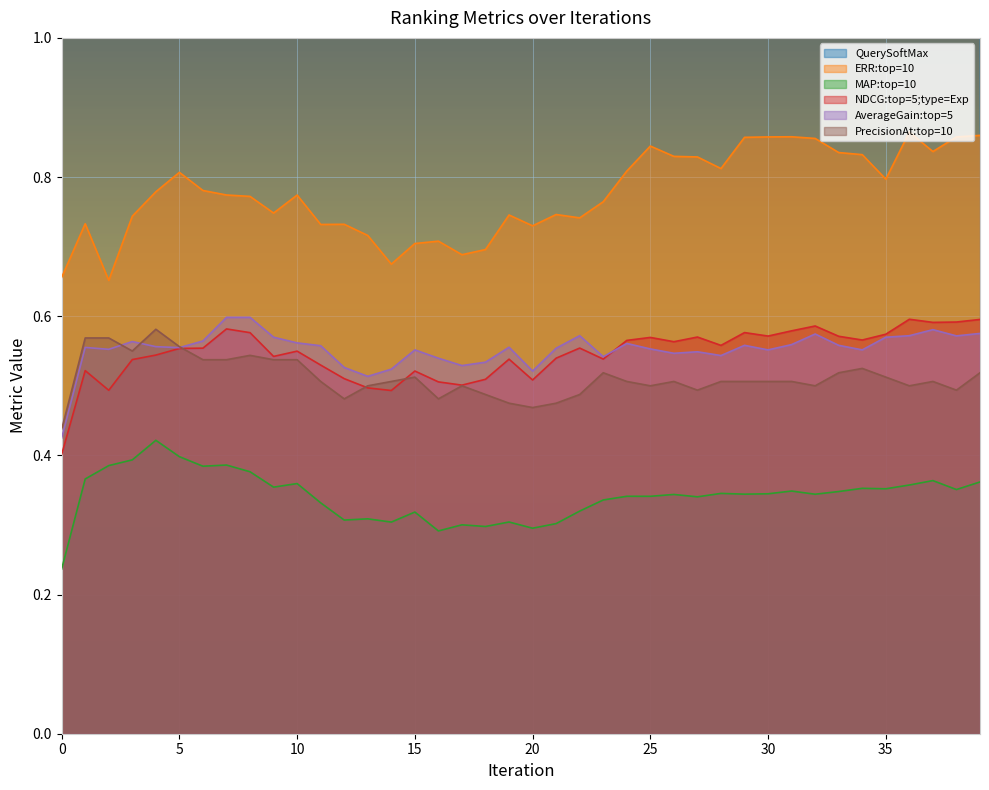

Which series has the largest total across all categories?

QuerySoftMax